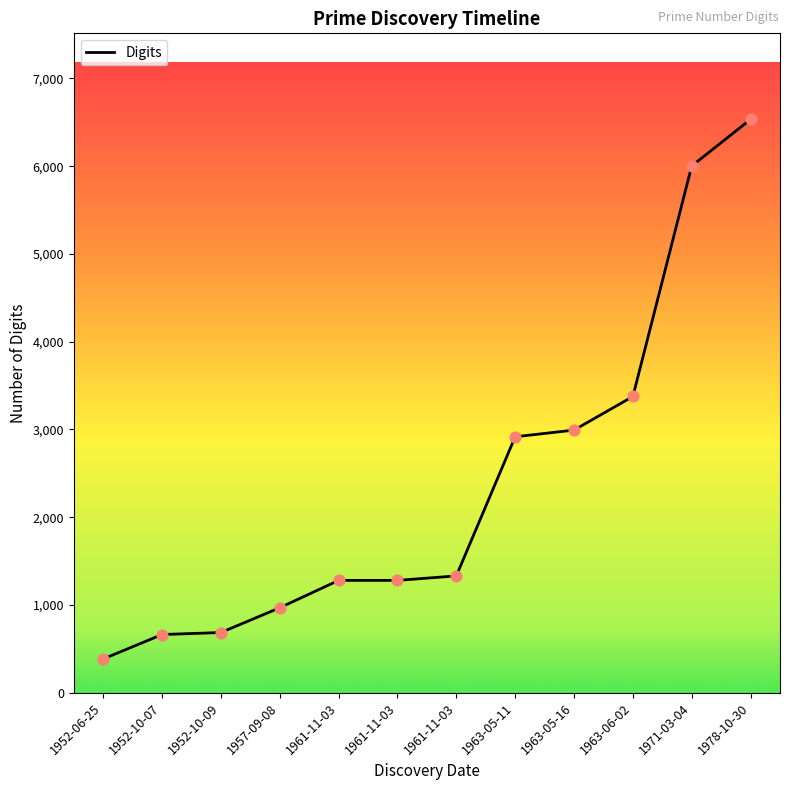

What is the ratio of the value at 1961-11-03 to the value at 1963-05-16?

0.4